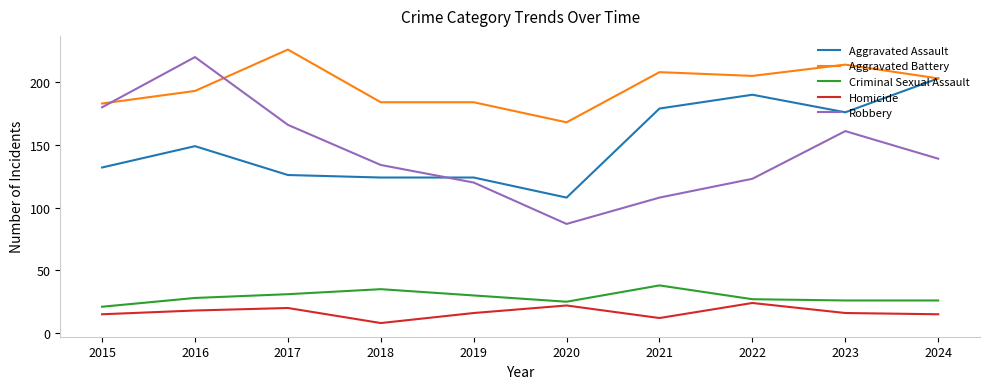

Reading left to right, what are all the values shown in this chart?

Aggravated Assault: 2015=132	2016=149	2017=126	2018=124	2019=124	2020=108	2021=179	2022=190	2023=176	2024=203
Aggravated Battery: 2015=183	2016=193	2017=226	2018=184	2019=184	2020=168	2021=208	2022=205	2023=214	2024=203
Criminal Sexual Assault: 2015=21	2016=28	2017=31	2018=35	2019=30	2020=25	2021=38	2022=27	2023=26	2024=26
Homicide: 2015=15	2016=18	2017=20	2018=8	2019=16	2020=22	2021=12	2022=24	2023=16	2024=15
Robbery: 2015=180	2016=220	2017=166	2018=134	2019=120	2020=87	2021=108	2022=123	2023=161	2024=139